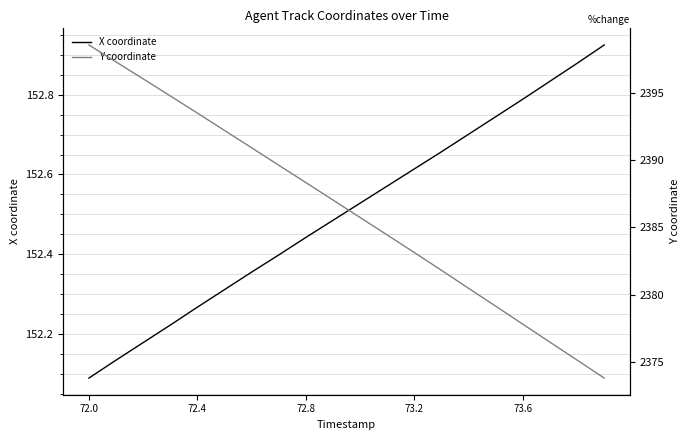

What is the minimum value shown in the chart?

152.1